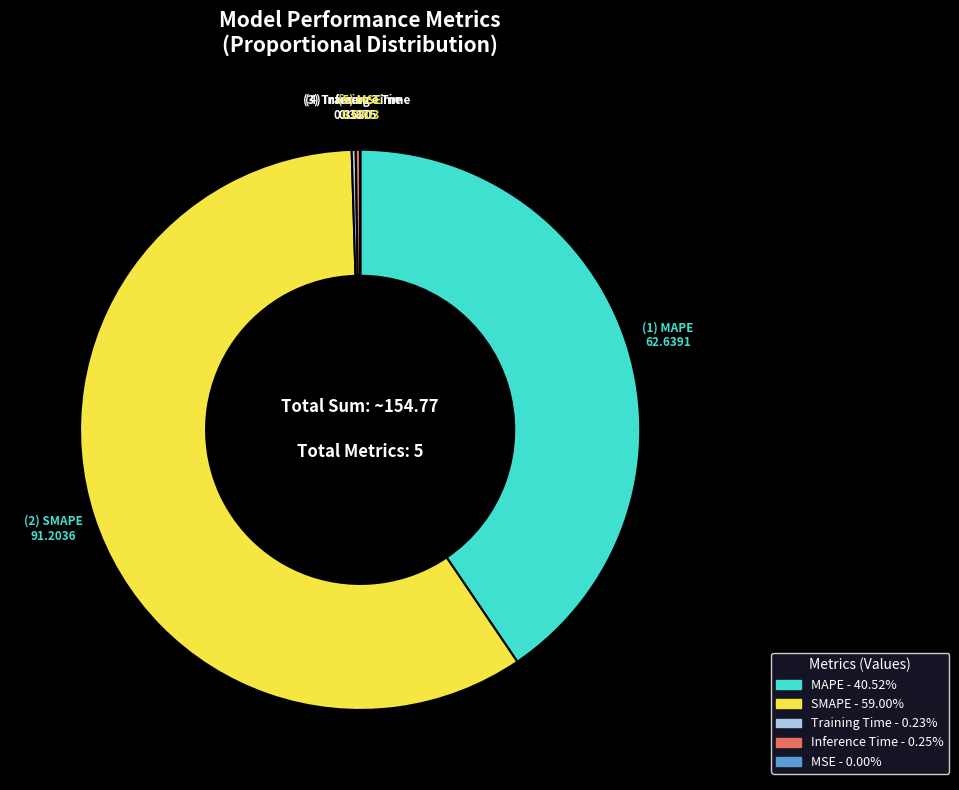

What is the ratio of the value at MAPE to the value at SMAPE?

0.7